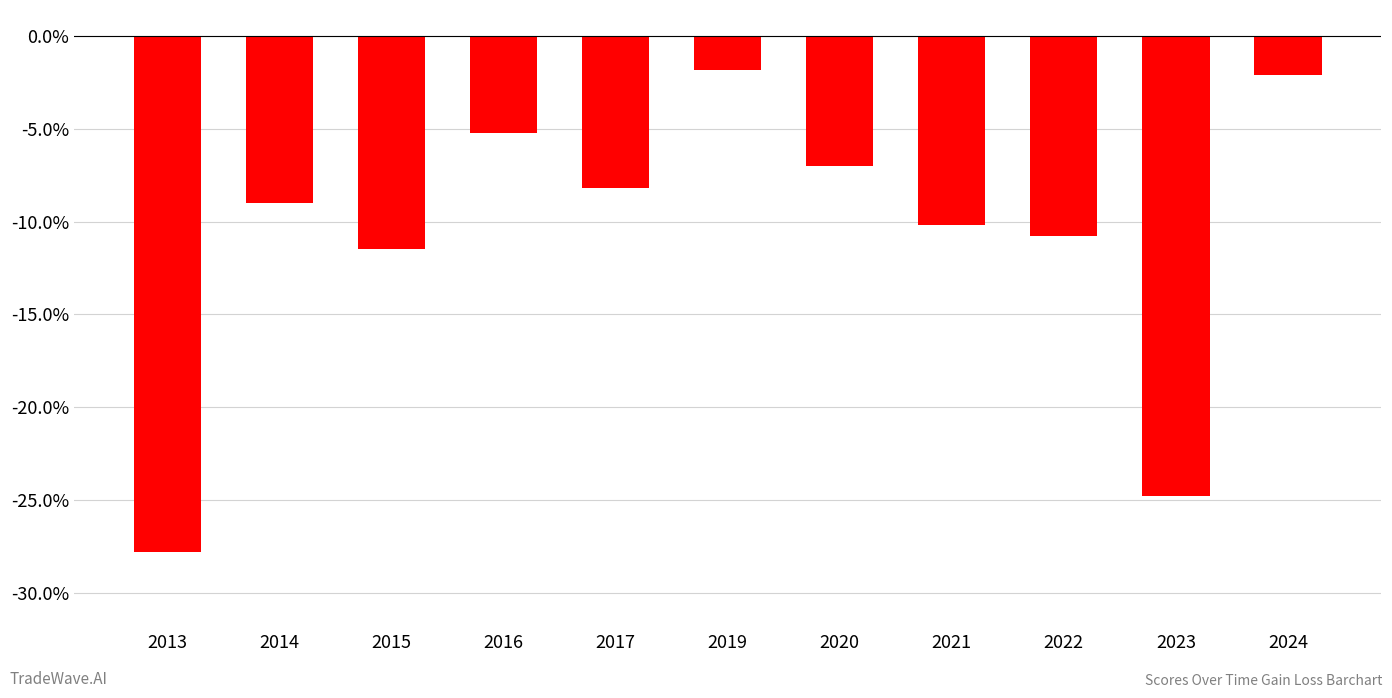

List the labels in order of value, largest first.

2019, 2024, 2016, 2020, 2017, 2014, 2021, 2022, 2015, 2023, 2013